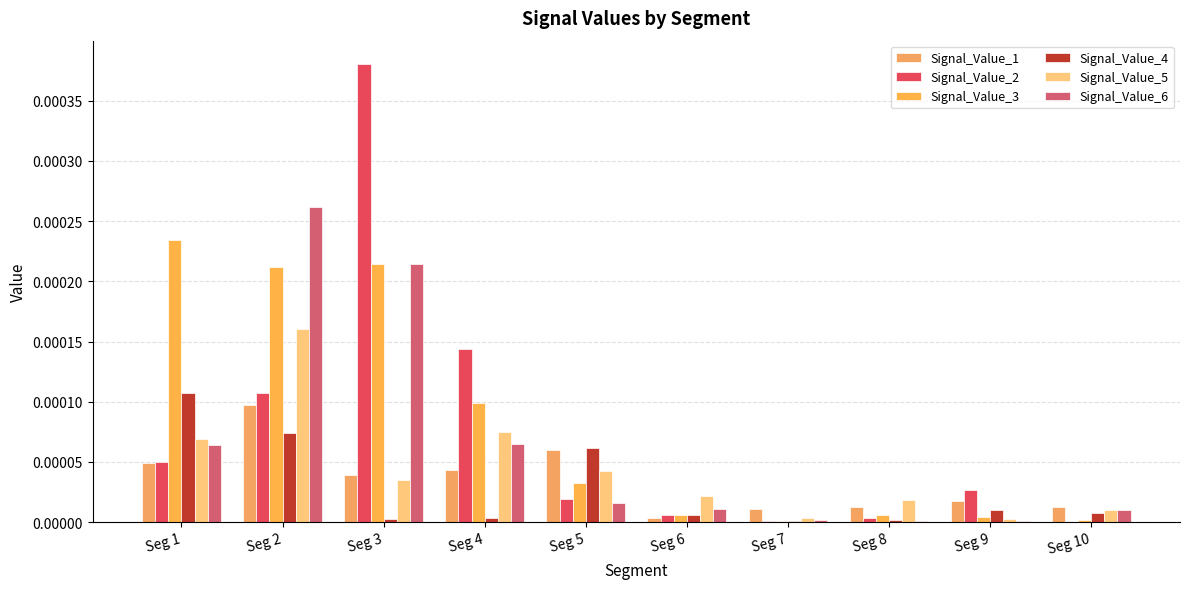

At how many categories does at least one series exceed 0?

10